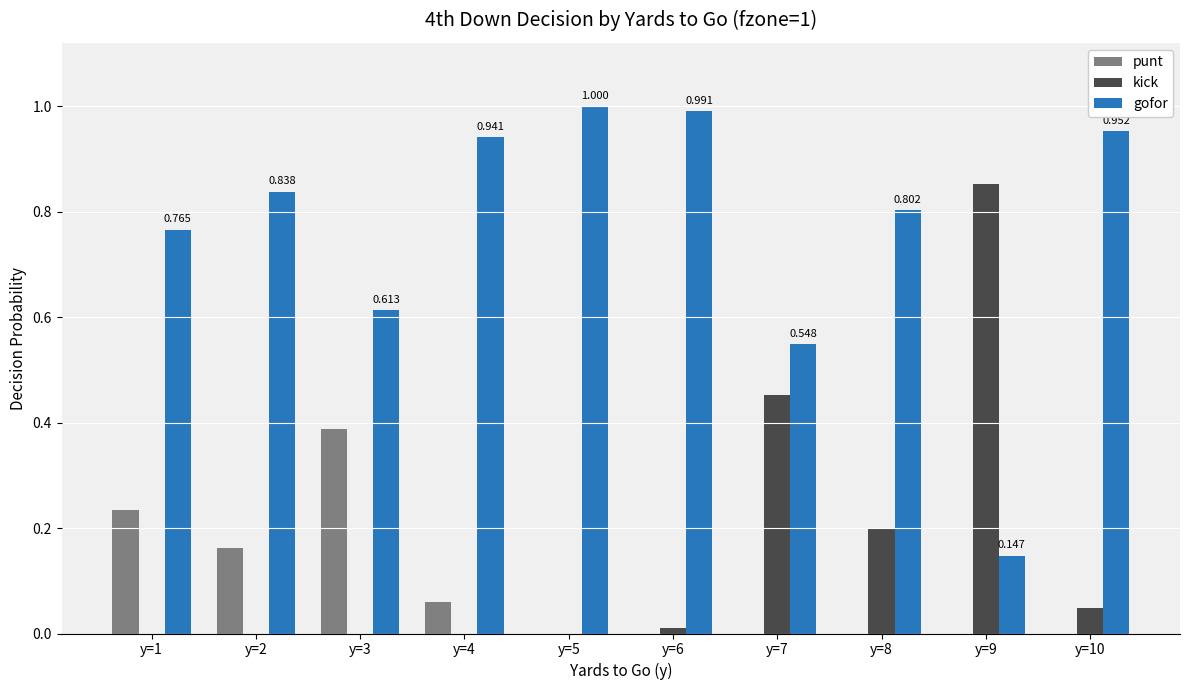

True or false: punt has a value of 0.0 at y=8.

True